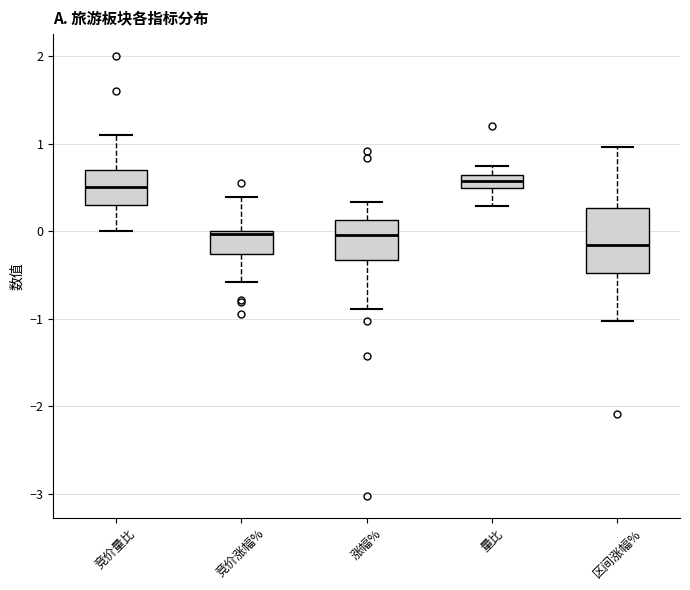

Which box is the tallest, from its lower edge to its upper edge?

区间涨幅%